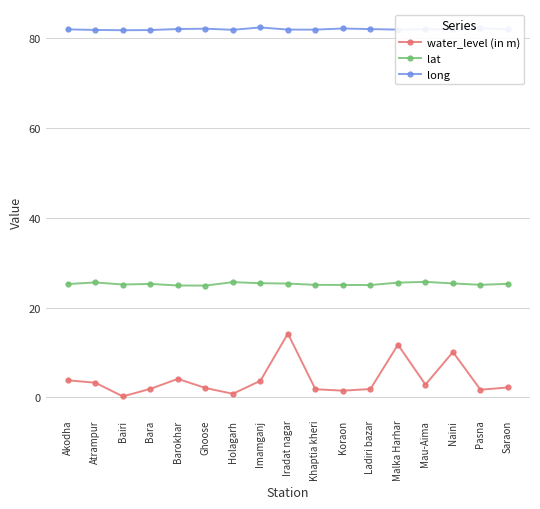

What is the difference between the second highest and second lowest values in the water_level (in m) series?

10.9